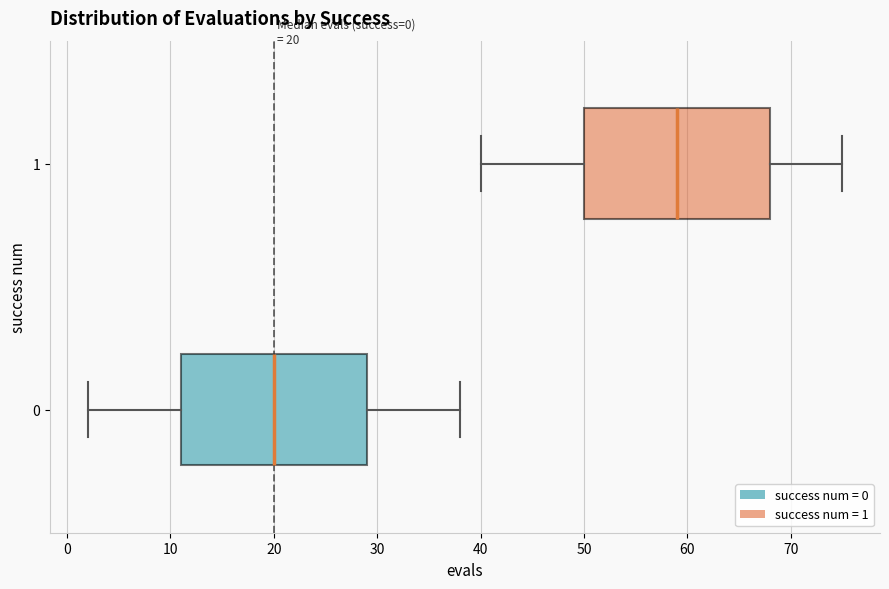

Which box's median line is the furthest to the right?

1